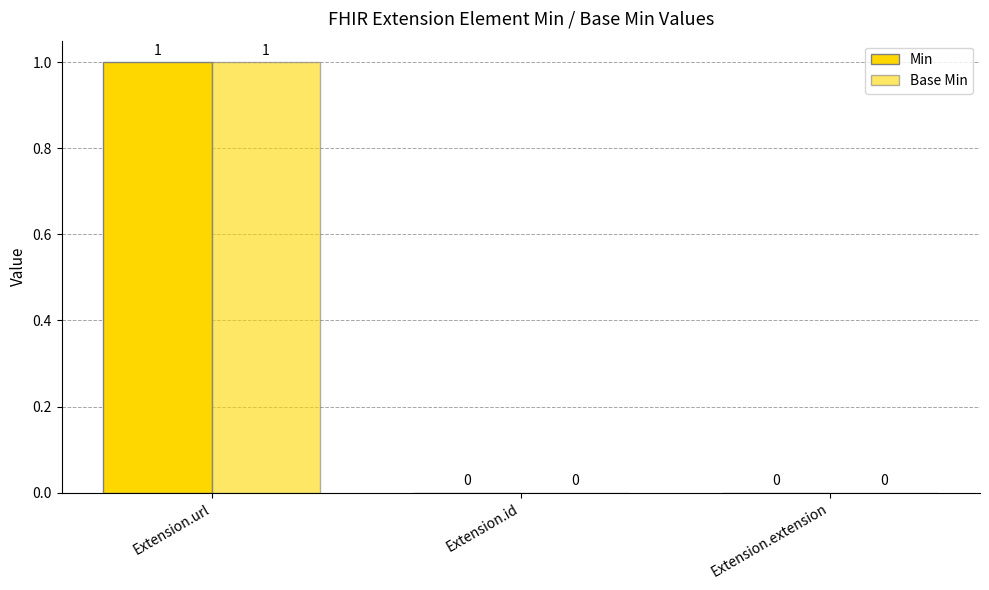

Count the number of categories in the chart.

3